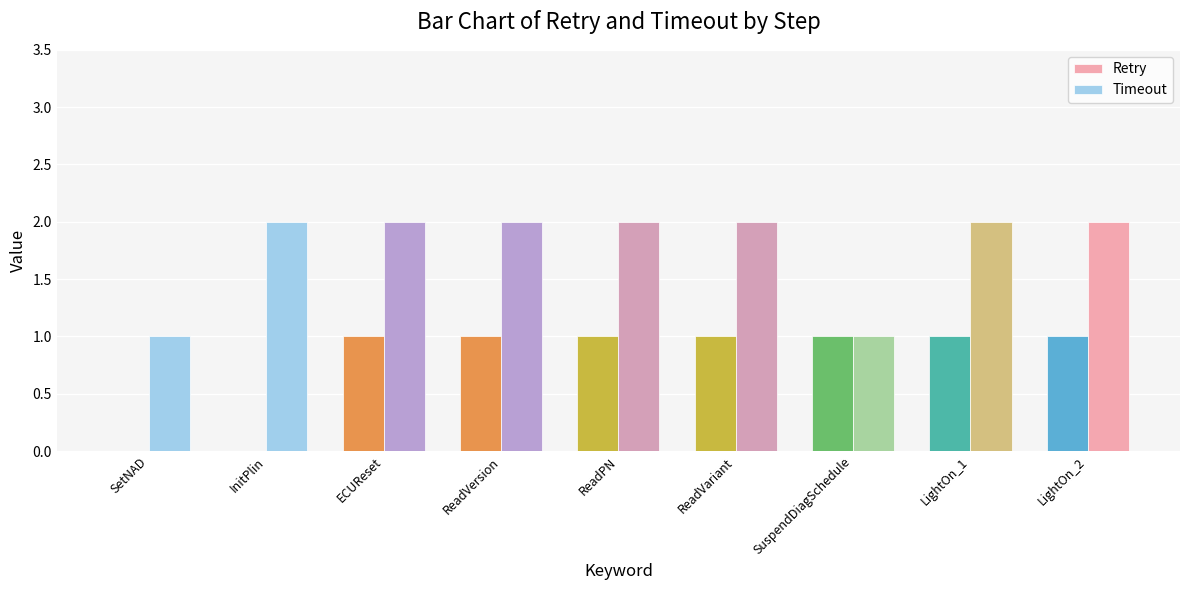

How many groups of bars are there?

9